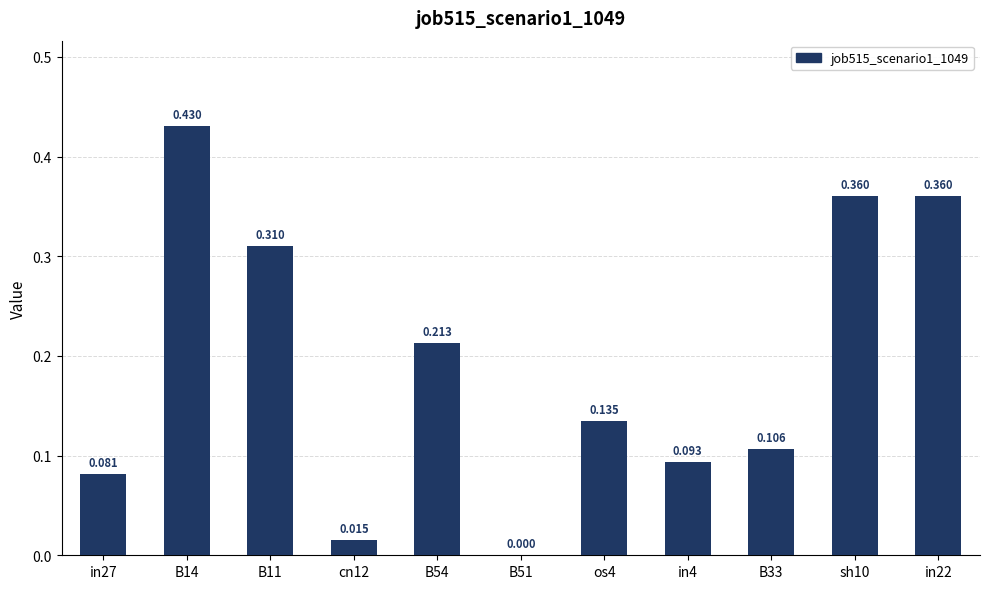

Are the bars grouped side by side (vs. stacked)?

No